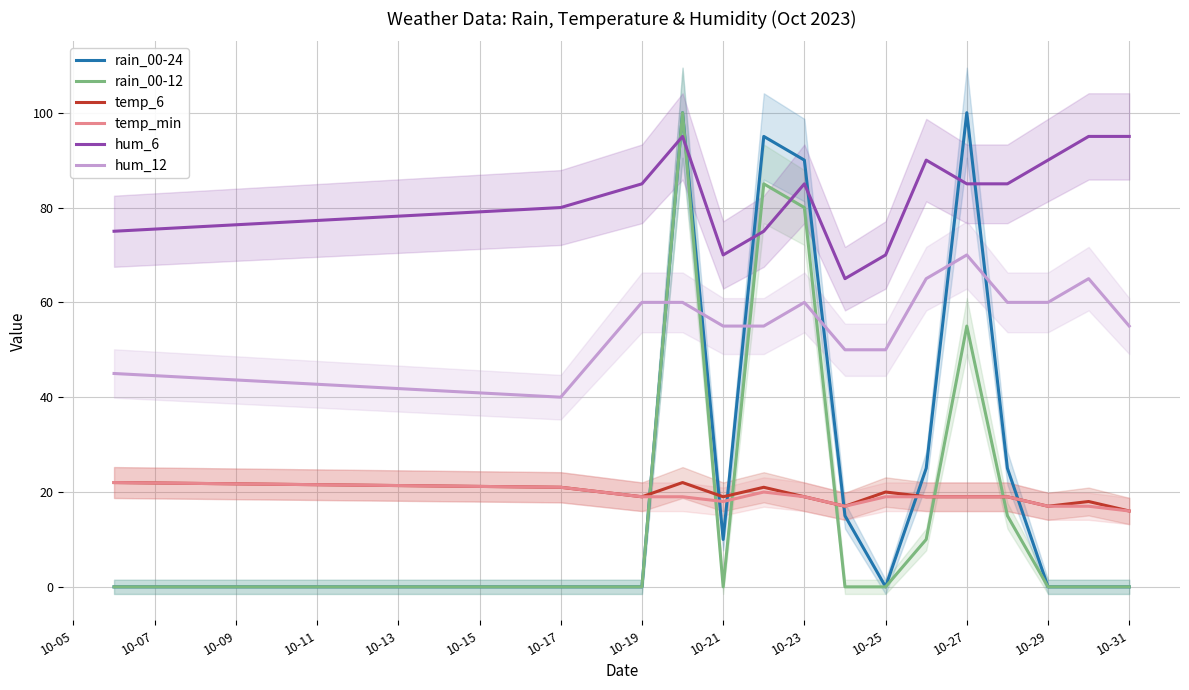

True or false: hum_6 and hum_12 cross at least once.

False